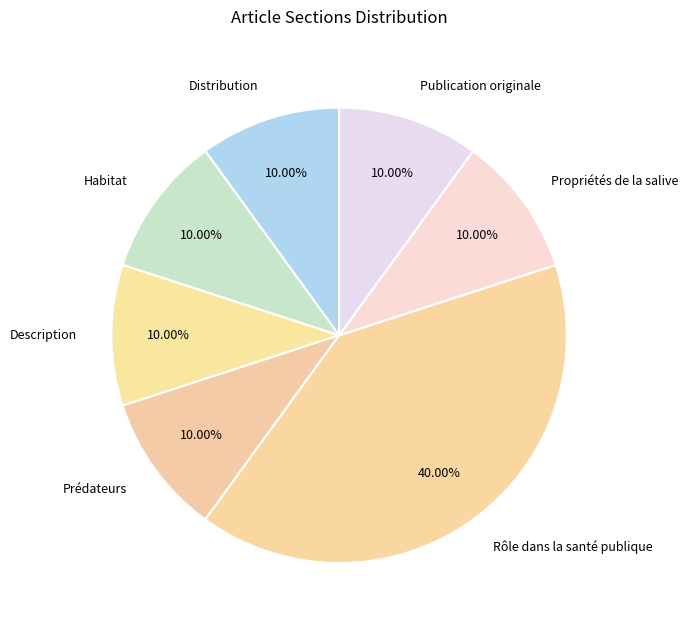

Is there a majority slice in this chart?

No